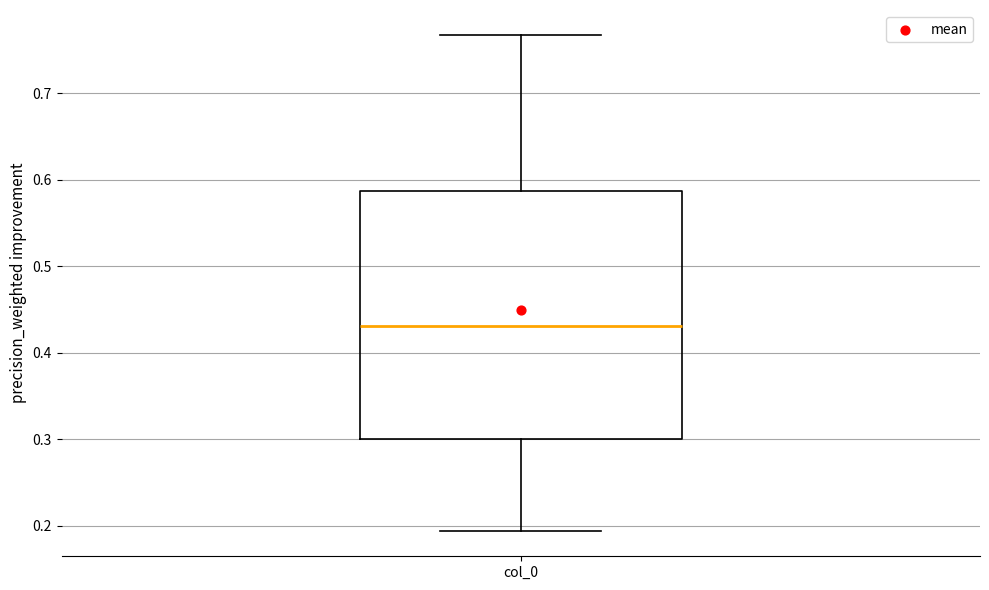

Read this box plot against the y-axis: the position of the median line, the range covered by the box, and the ends of both whiskers. The values are not printed on the chart, so give them approximately, as read against the axis.

median 0.43, box 0.30 to 0.59, whiskers 0.19 to 0.77